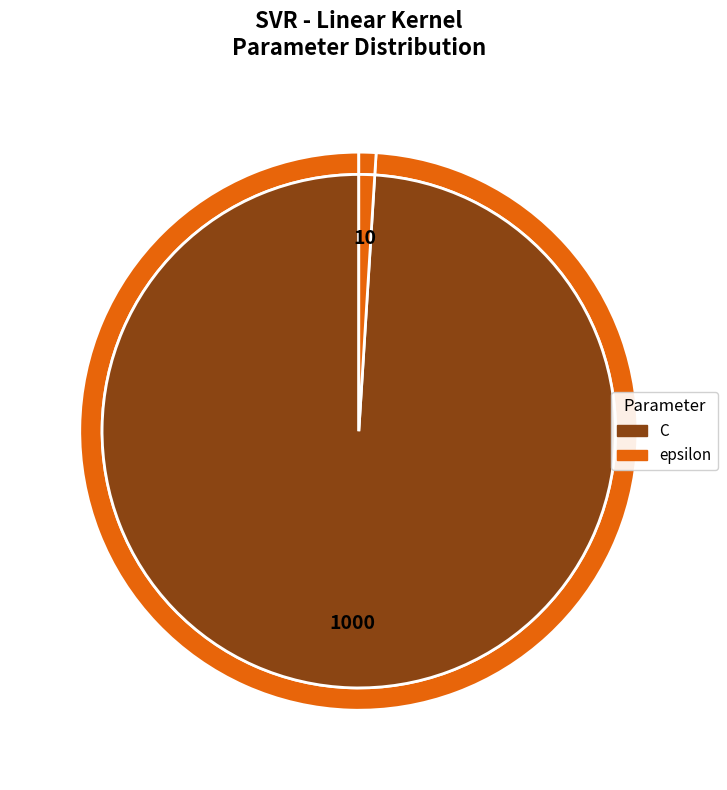

Is there any slice that represents more than half of the pie?

Yes